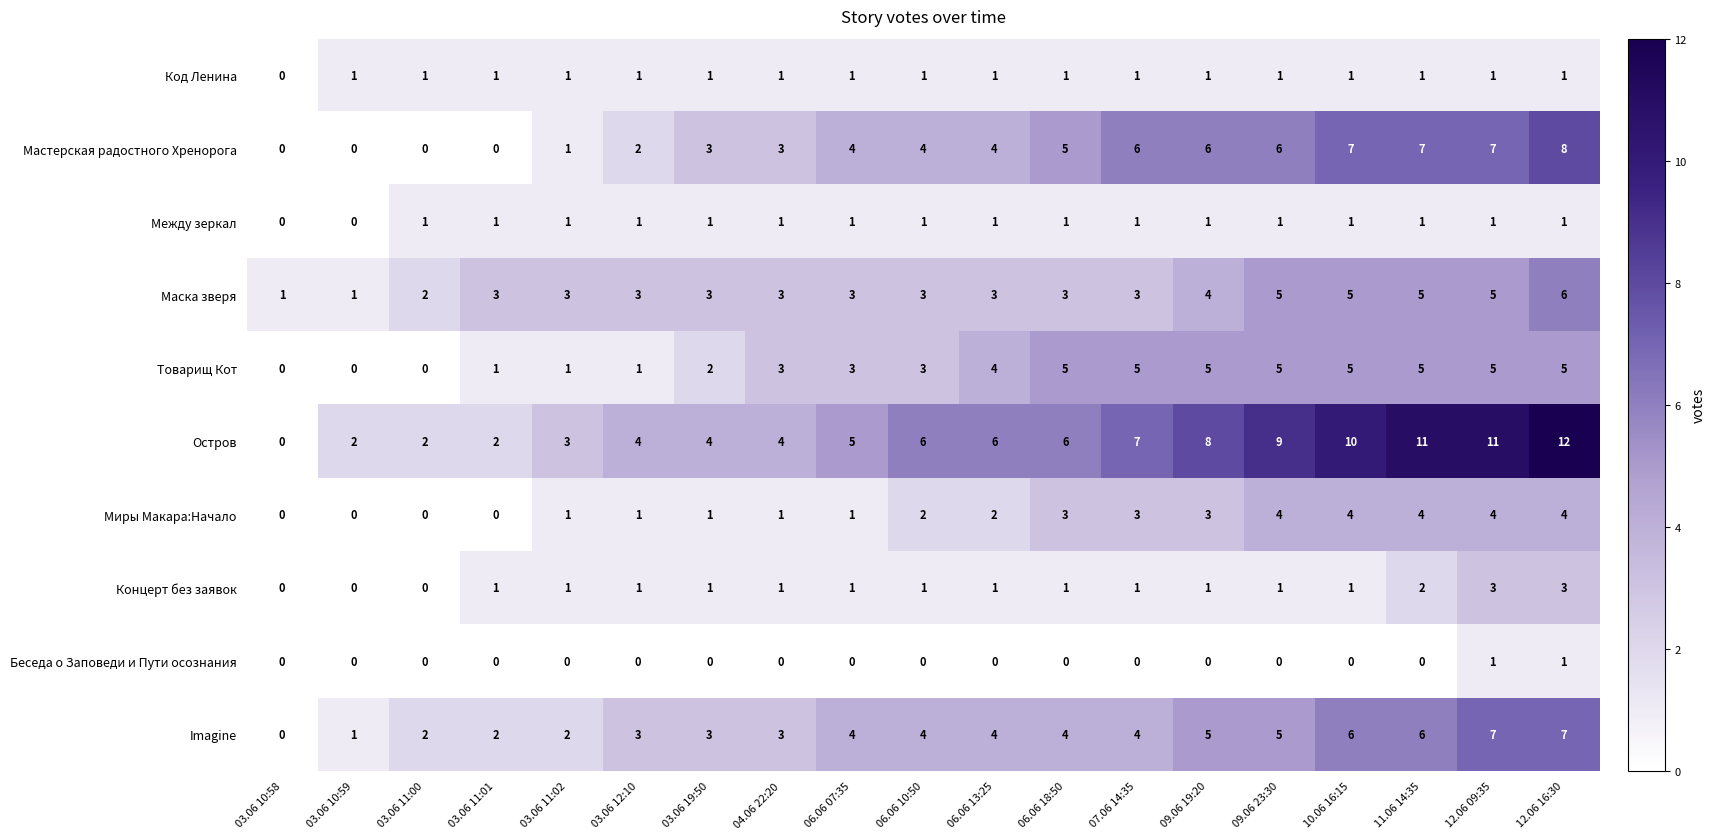

Which series has the largest total across all categories?

Остров